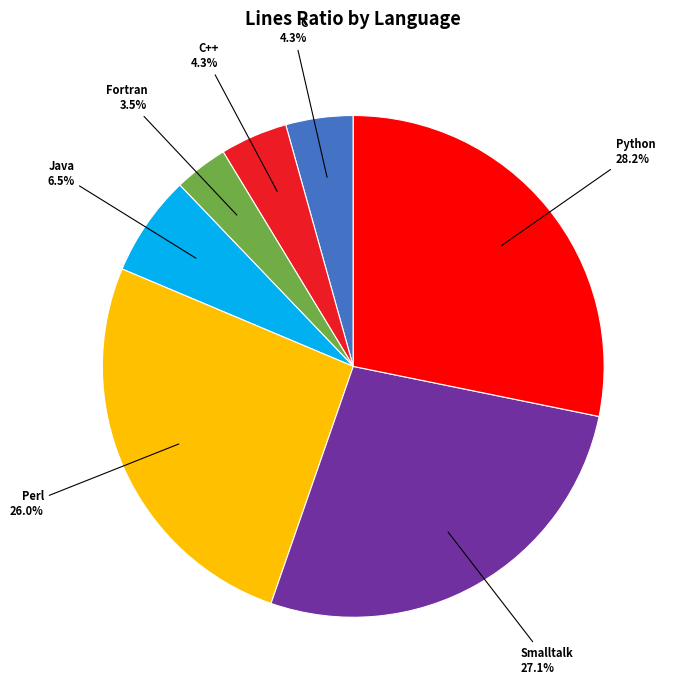

What is the ratio of the value at Smalltalk to the value at Python?

1.0